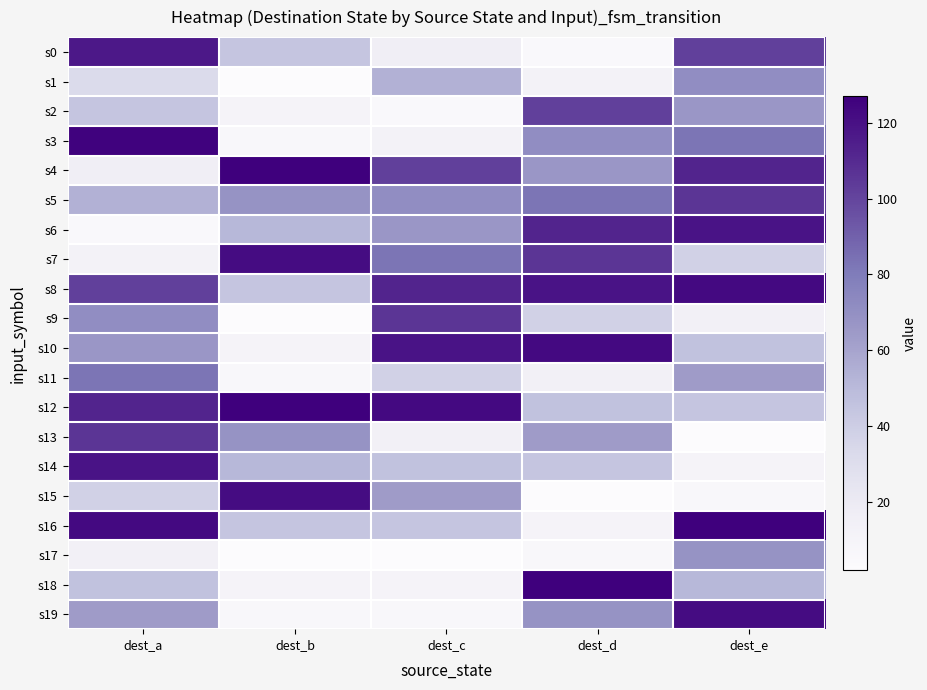

At how many categories does at least one series exceed 76?

5